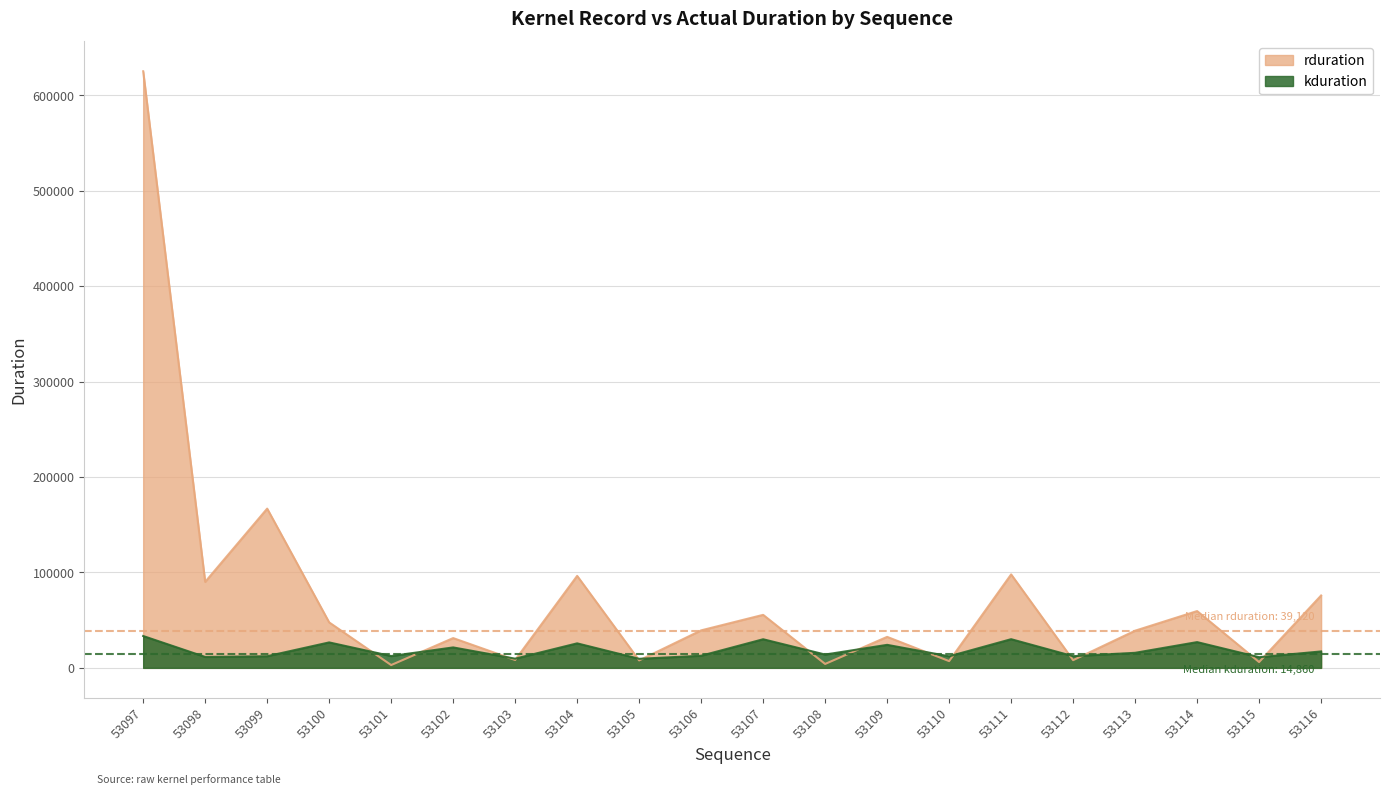

Is it true that kduration equals 12385 at 53101?

True